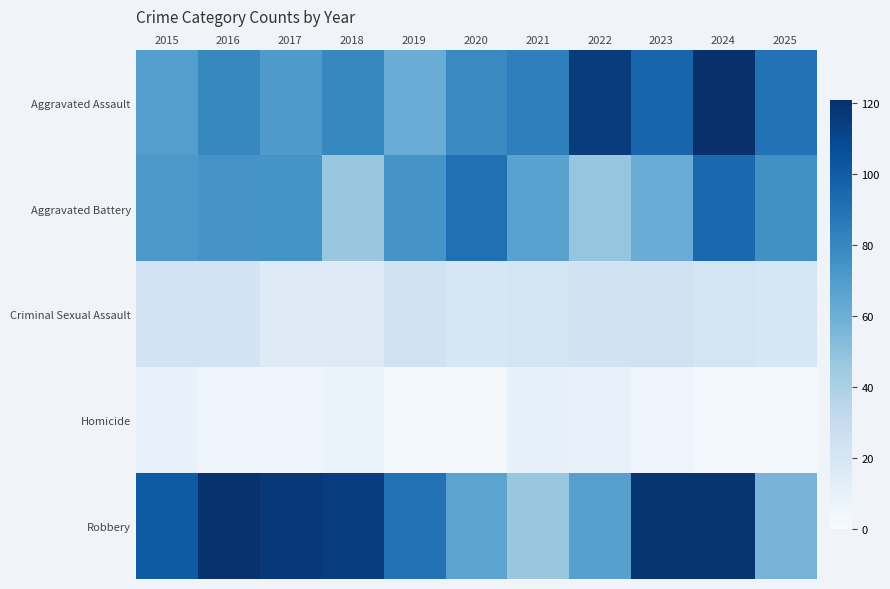

Between 2023 and 2020, which is larger?

2023